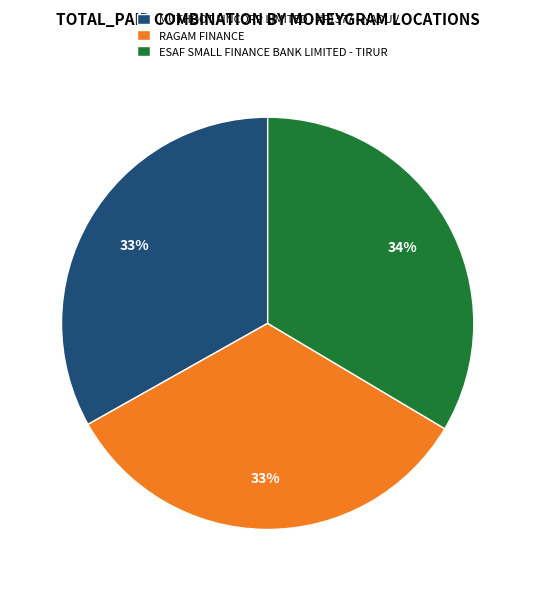

Approximately how many times larger is the value at MUTHOOT FINCORP LIMITED - #F1377 - NADUV compared to RAGAM FINANCE?

1.0